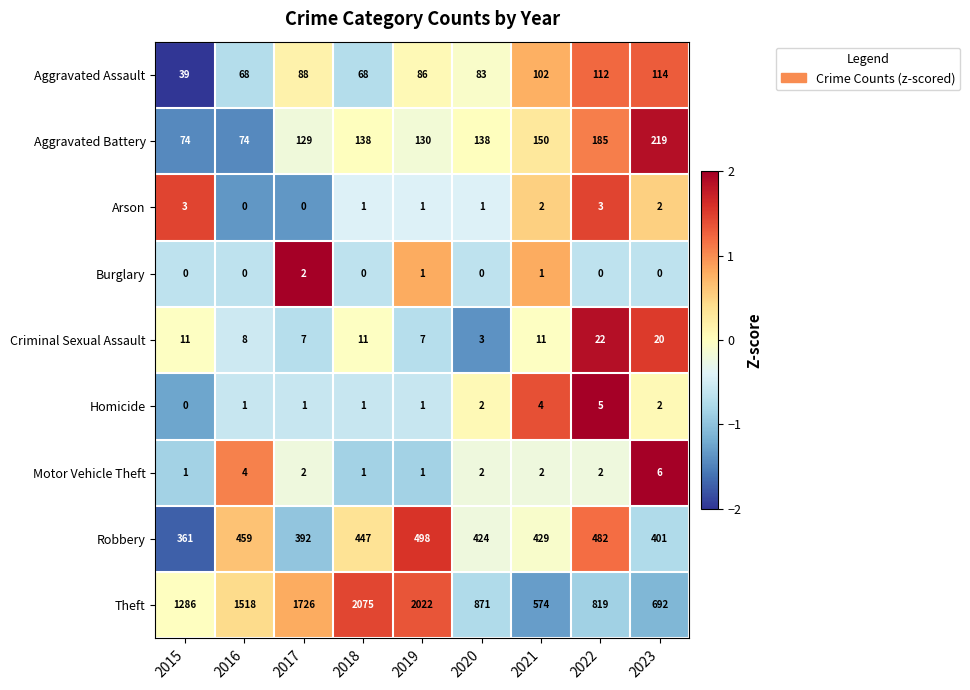

The value of Robbery at 2017 is 674. True or false?

False